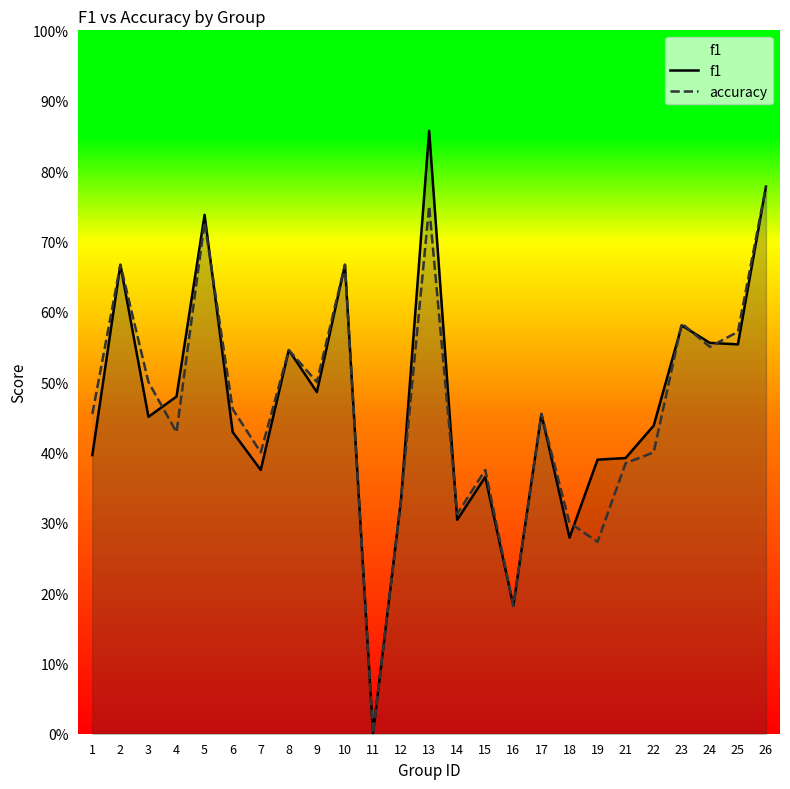

At how many categories does at least one series exceed 0?

24